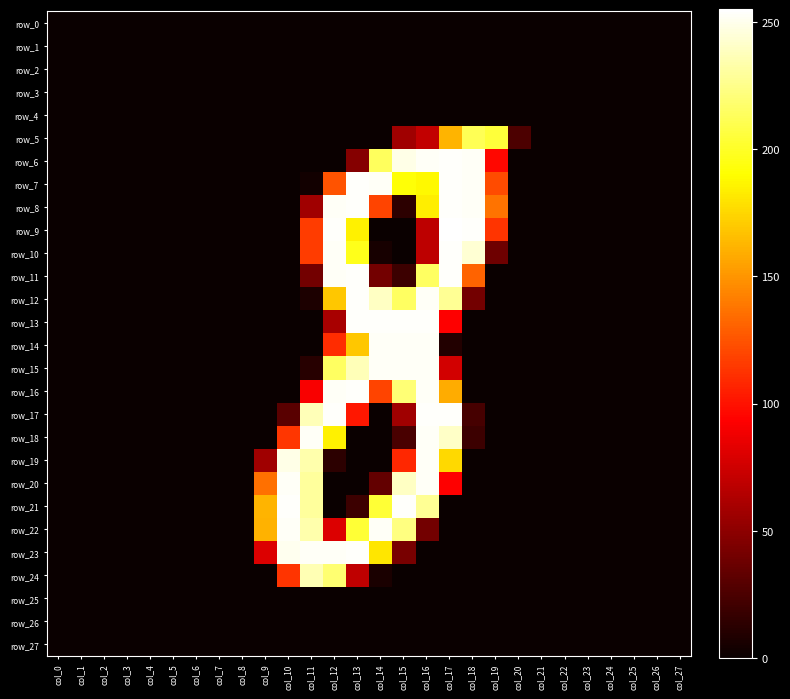

What is the spread (max minus min) of values at col_14?

254